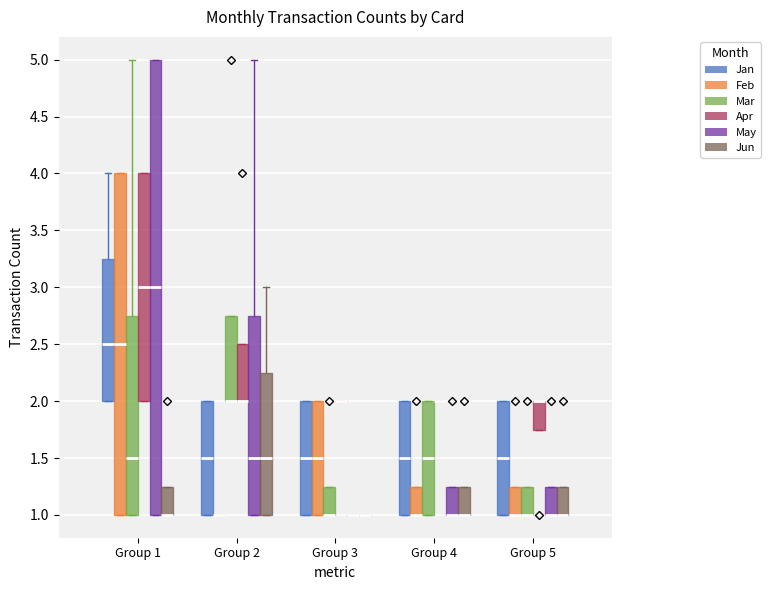

Reading left to right, read every box against the y-axis: the position of its median line, the range the box covers, and the ends of its whiskers. The values are not printed on the chart, so give them approximately, as read against the axis.

Group 1 (Jan): median 2.50, box 2.00 to 3.25, whiskers 2.00 to 4.00
Group 1 (Feb): median 2.50, box 1.00 to 4.00, whiskers 1.00 to 4.00
Group 1 (Mar): median 1.50, box 1.00 to 2.75, whiskers 1.00 to 5.00
Group 1 (Apr): median 3.00, box 2.00 to 4.00, whiskers 2.00 to 4.00
Group 1 (May): median 3.00, box 1.00 to 5.00, whiskers 1.00 to 5.00
Group 1 (Jun): median 1.00 (drawn on the box's lower edge), box 1.00 to 1.25, whiskers 1.00 to 1.25
Group 2 (Jan): median 1.50, box 1.00 to 2.00, whiskers 1.00 to 2.00
Group 2 (Feb): box collapsed to a line at 1.00, whiskers 1.00 to 1.00
Group 2 (Mar): median 2.00 (drawn on the box's lower edge), box 2.00 to 2.75, whiskers 2.00 to 2.75
Group 2 (Apr): median 2.00 (drawn on the box's lower edge), box 2.00 to 2.50, whiskers 2.00 to 2.50
Group 2 (May): median 1.50, box 1.00 to 2.75, whiskers 1.00 to 5.00
Group 2 (Jun): median 1.50, box 1.00 to 2.25, whiskers 1.00 to 3.00
Group 3 (Jan): median 1.50, box 1.00 to 2.00, whiskers 1.00 to 2.00
Group 3 (Feb): median 1.50, box 1.00 to 2.00, whiskers 1.00 to 2.00
Group 3 (Mar): median 1.00 (drawn on the box's lower edge), box 1.00 to 1.25, whiskers 1.00 to 1.25
Group 3 (Apr): box collapsed to a line at 2.00, whiskers 2.00 to 2.00
Group 3 (May): box collapsed to a line at 1.00, whiskers 1.00 to 1.00
Group 3 (Jun): box collapsed to a line at 1.00, whiskers 1.00 to 1.00
Group 4 (Jan): median 1.50, box 1.00 to 2.00, whiskers 1.00 to 2.00
Group 4 (Feb): median 1.00 (drawn on the box's lower edge), box 1.00 to 1.25, whiskers 1.00 to 1.25
Group 4 (Mar): median 1.50, box 1.00 to 2.00, whiskers 1.00 to 2.00
Group 4 (Apr): box collapsed to a line at 2.00, whiskers 2.00 to 2.00
Group 4 (May): median 1.00 (drawn on the box's lower edge), box 1.00 to 1.25, whiskers 1.00 to 1.25
Group 4 (Jun): median 1.00 (drawn on the box's lower edge), box 1.00 to 1.25, whiskers 1.00 to 1.25
Group 5 (Jan): median 1.50, box 1.00 to 2.00, whiskers 1.00 to 2.00
Group 5 (Feb): median 1.00 (drawn on the box's lower edge), box 1.00 to 1.25, whiskers 1.00 to 1.25
Group 5 (Mar): median 1.00 (drawn on the box's lower edge), box 1.00 to 1.25, whiskers 1.00 to 1.25
Group 5 (Apr): median 2.00 (drawn on the box's upper edge), box 1.75 to 2.00, whiskers 1.75 to 2.00
Group 5 (May): median 1.00 (drawn on the box's lower edge), box 1.00 to 1.25, whiskers 1.00 to 1.25
Group 5 (Jun): median 1.00 (drawn on the box's lower edge), box 1.00 to 1.25, whiskers 1.00 to 1.25